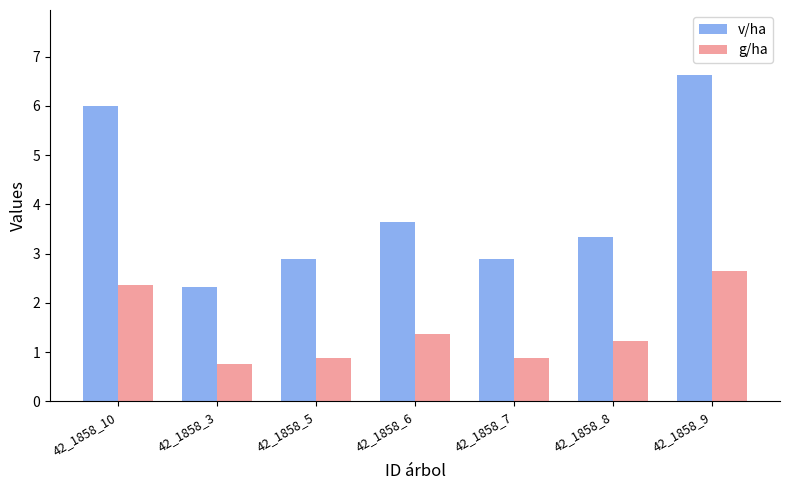

Which label corresponds to the largest value in the chart?

42_1858_9